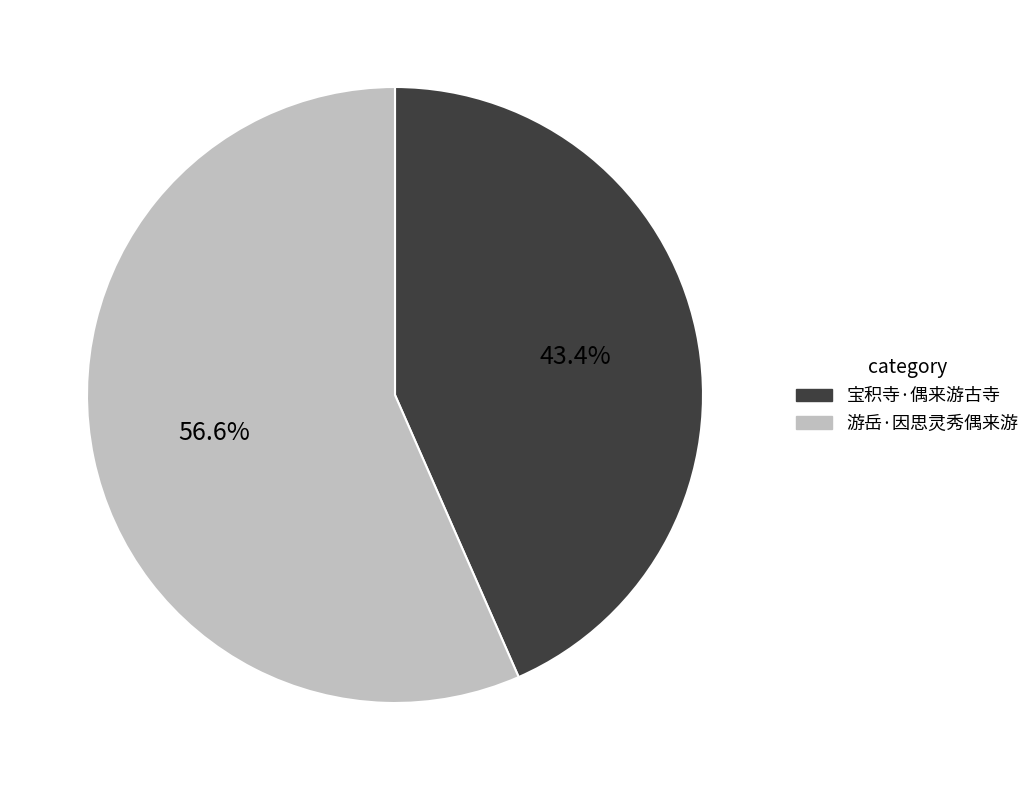

Which category has the smallest portion of the pie?

宝积寺·偶来游古寺